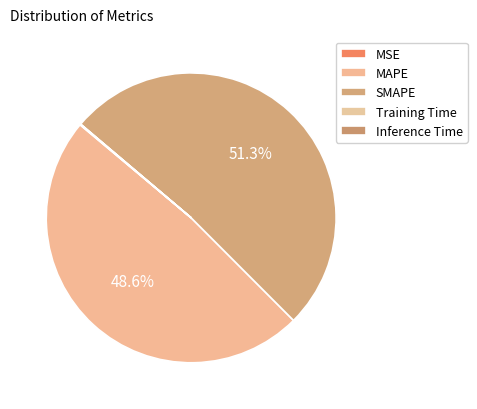

What is the largest slice in the pie chart?

SMAPE